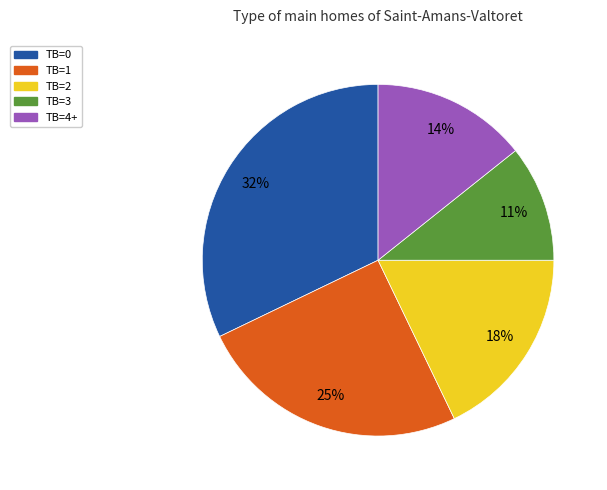

What percentage is the TB=0 slice, to the nearest percent?

32%